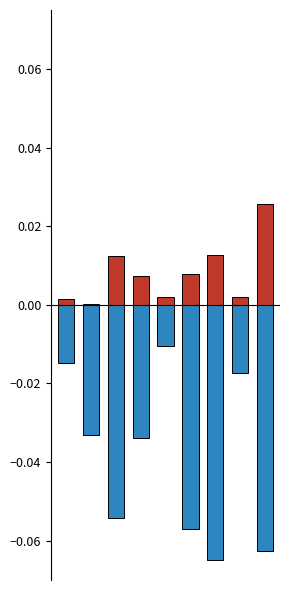

Reading left to right, extract all data points from this chart.

EstablishedPatients: 0.0	0.0	0.0	0.0	0.0	0.0	0.0	0.0	0.0
NewPatients: -0.0	-0.0	-0.1	-0.0	-0.0	-0.1	-0.1	-0.0	-0.1